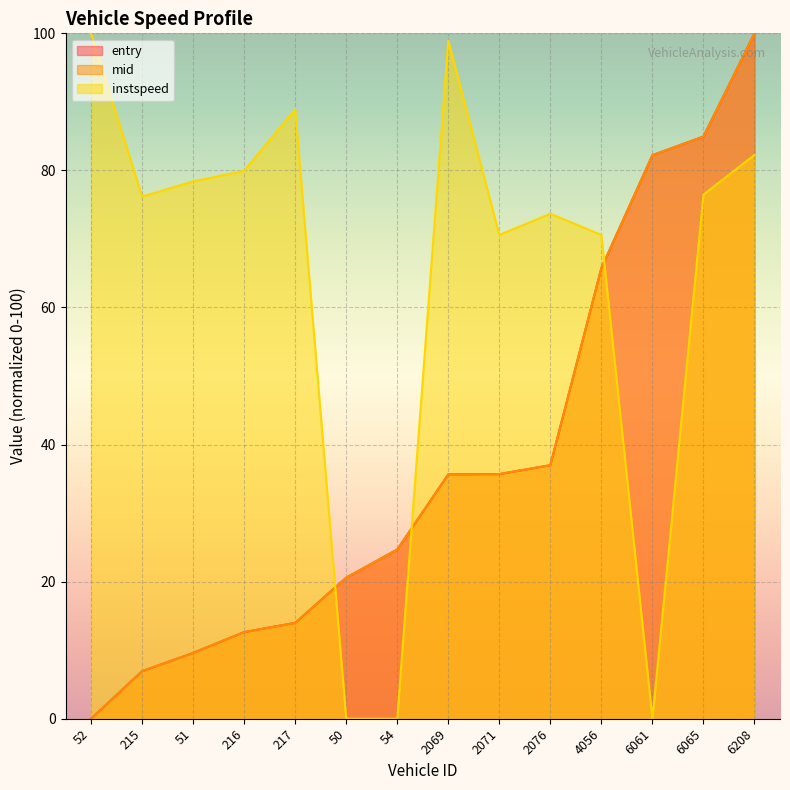

Which category has the highest value in the instspeed series?

52